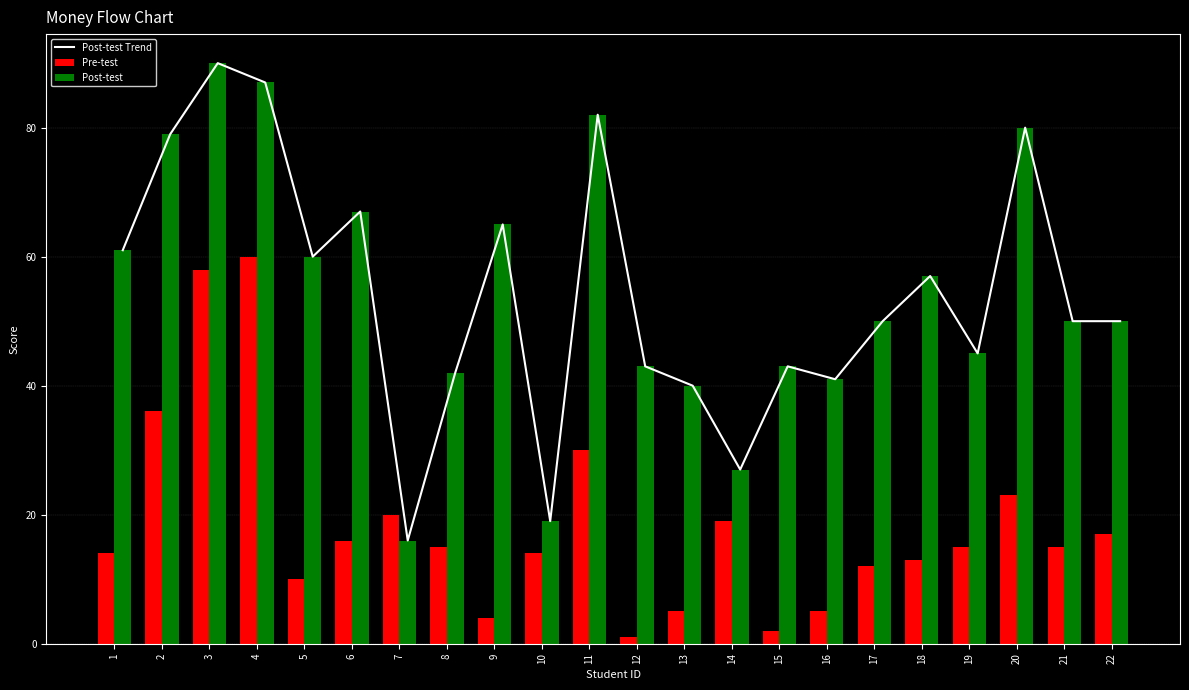

What is the value of the Post-test bar at the 2nd from the left?

79